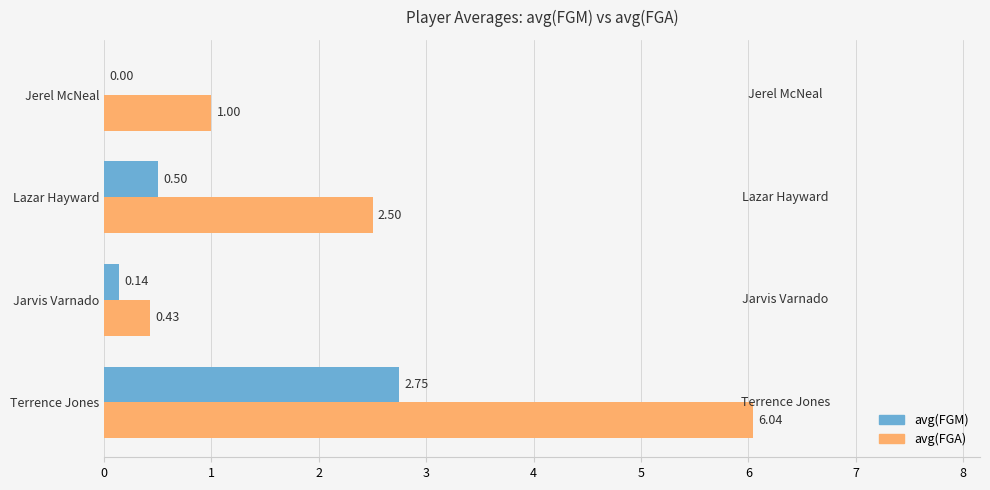

Which category has the highest value in the avg(FGM) series?

Terrence Jones